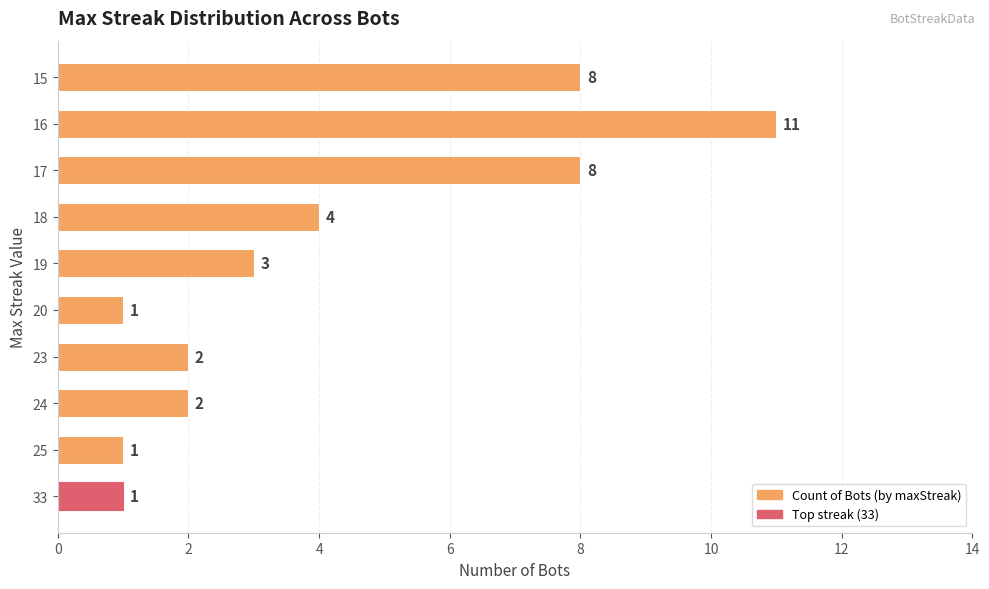

Read the value at 15, to the nearest 10.

10